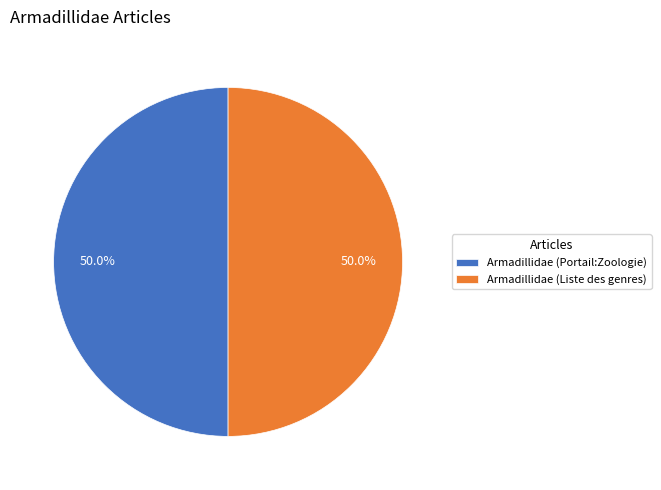

Combined, what portion of the pie is Armadillidae (Liste des genres) and Armadillidae (Portail:Zoologie)?

100.0%